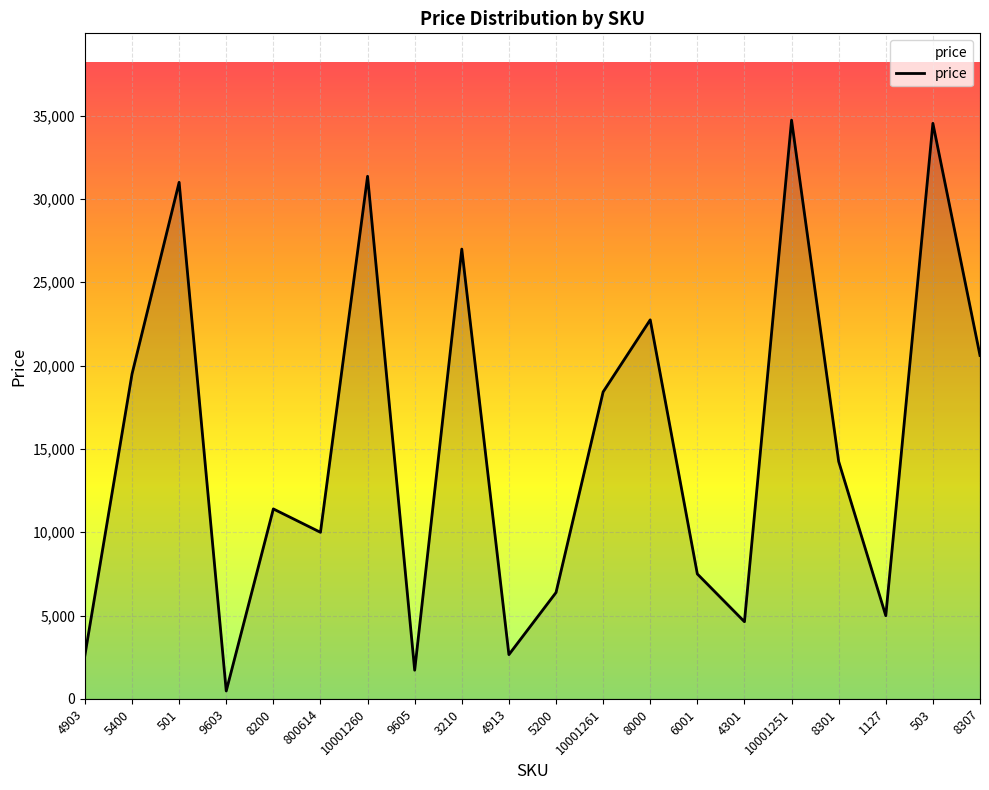

What is the change in value from 800614 to 4301?

-5365